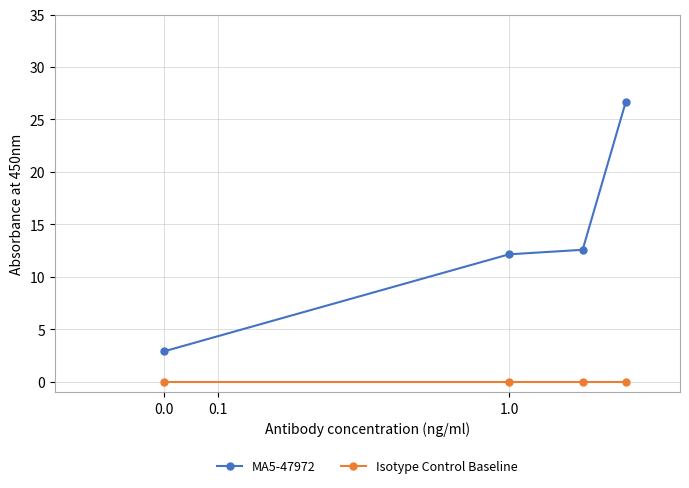

Does the chart have visible grid lines?

Yes